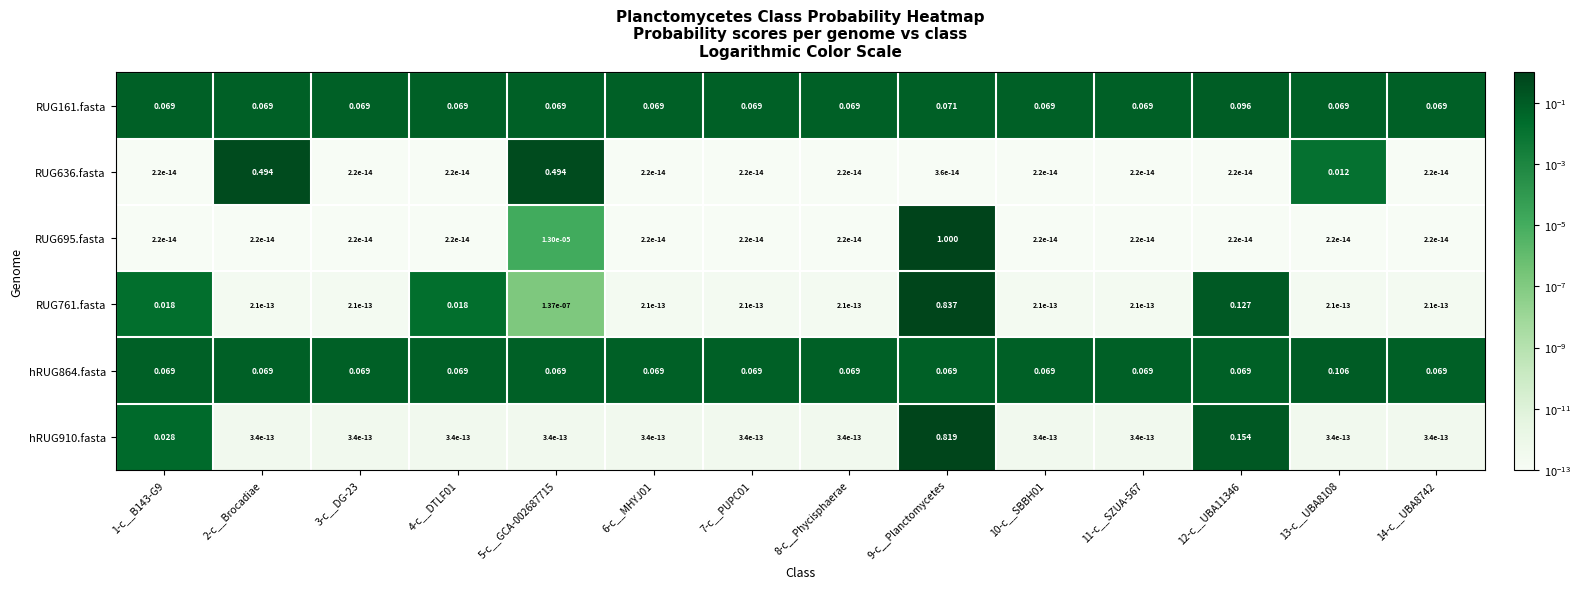

Is the value of RUG761.fasta at 4-c__DTLF01 greater than the value of RUG161.fasta at 11-c__SZUA-567?

No